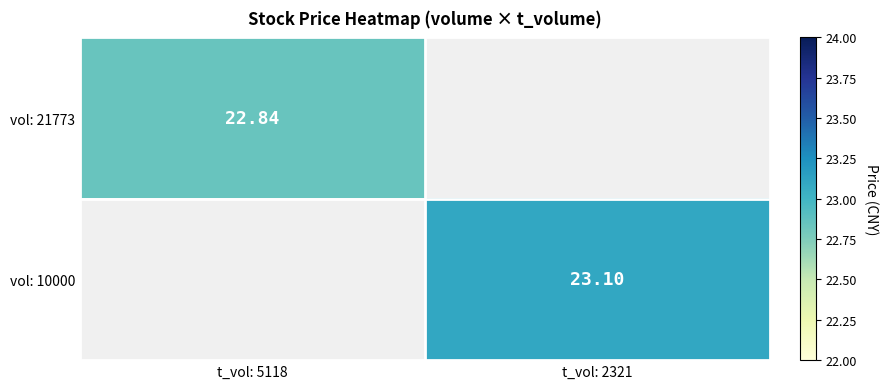

Is the value of vol: 21773 at t_vol: 5118 greater than the value of vol: 10000 at t_vol: 5118?

No